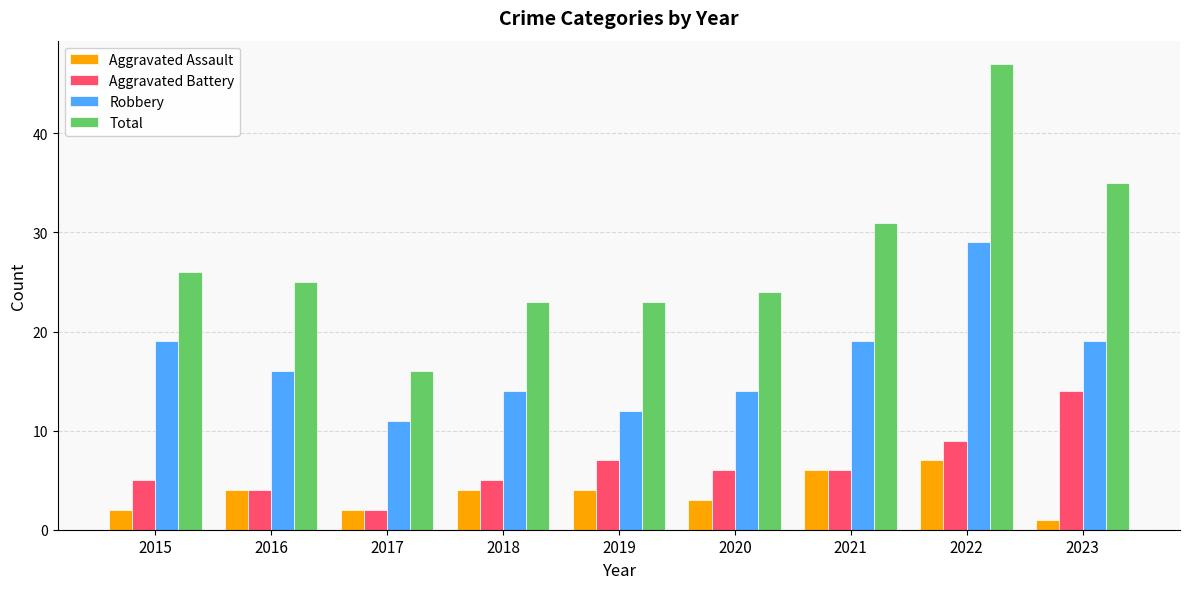

Reading left to right, transcribe all the data shown in this chart.

Aggravated Assault: 2015=2	2016=4	2017=2	2018=4	2019=4	2020=3	2021=6	2022=7	2023=1
Aggravated Battery: 2015=5	2016=4	2017=2	2018=5	2019=7	2020=6	2021=6	2022=9	2023=14
Robbery: 2015=19	2016=16	2017=11	2018=14	2019=12	2020=14	2021=19	2022=29	2023=19
Total: 2015=26	2016=25	2017=16	2018=23	2019=23	2020=24	2021=31	2022=47	2023=35